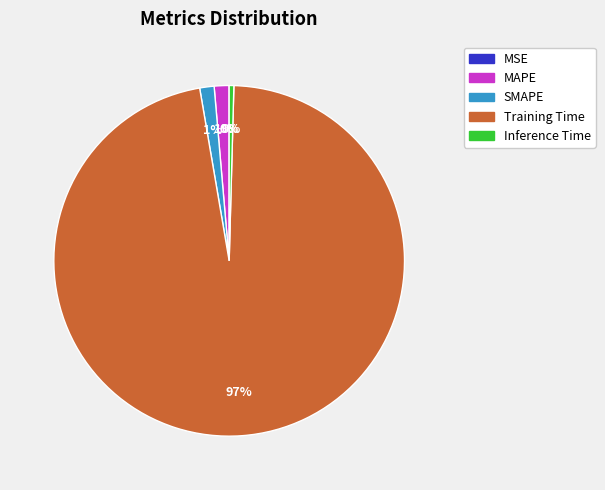

Do Inference Time and Training Time together represent more than half of the pie?

Yes